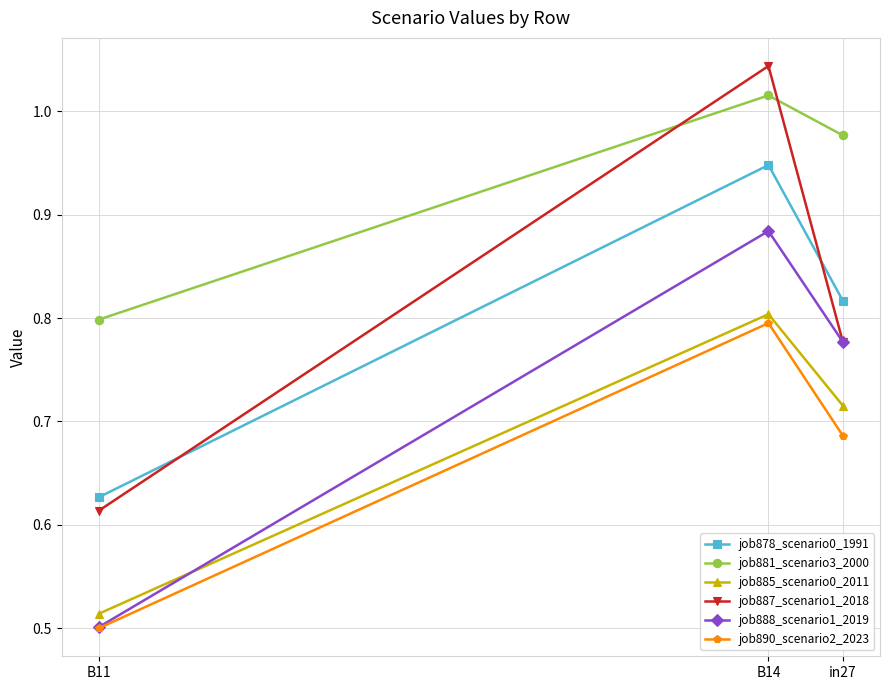

What is the label of the 3rd point from the left?

in27